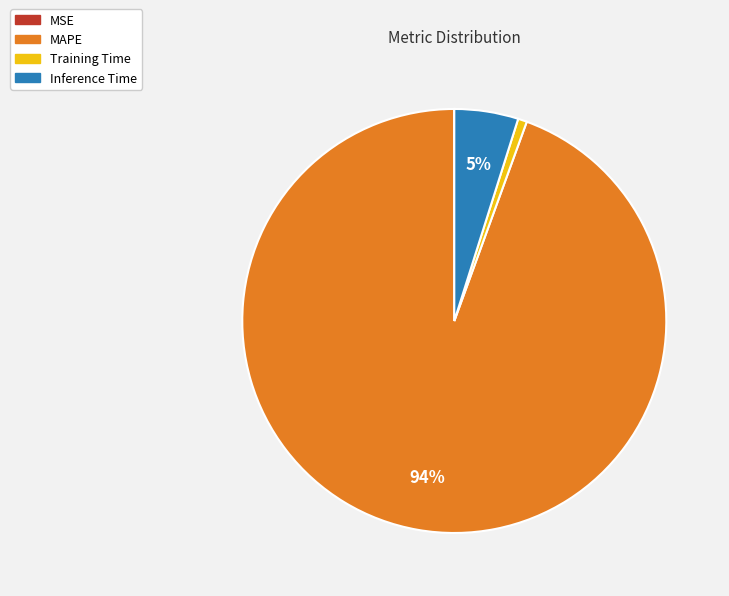

To the nearest percent, what portion does MAPE represent?

94%